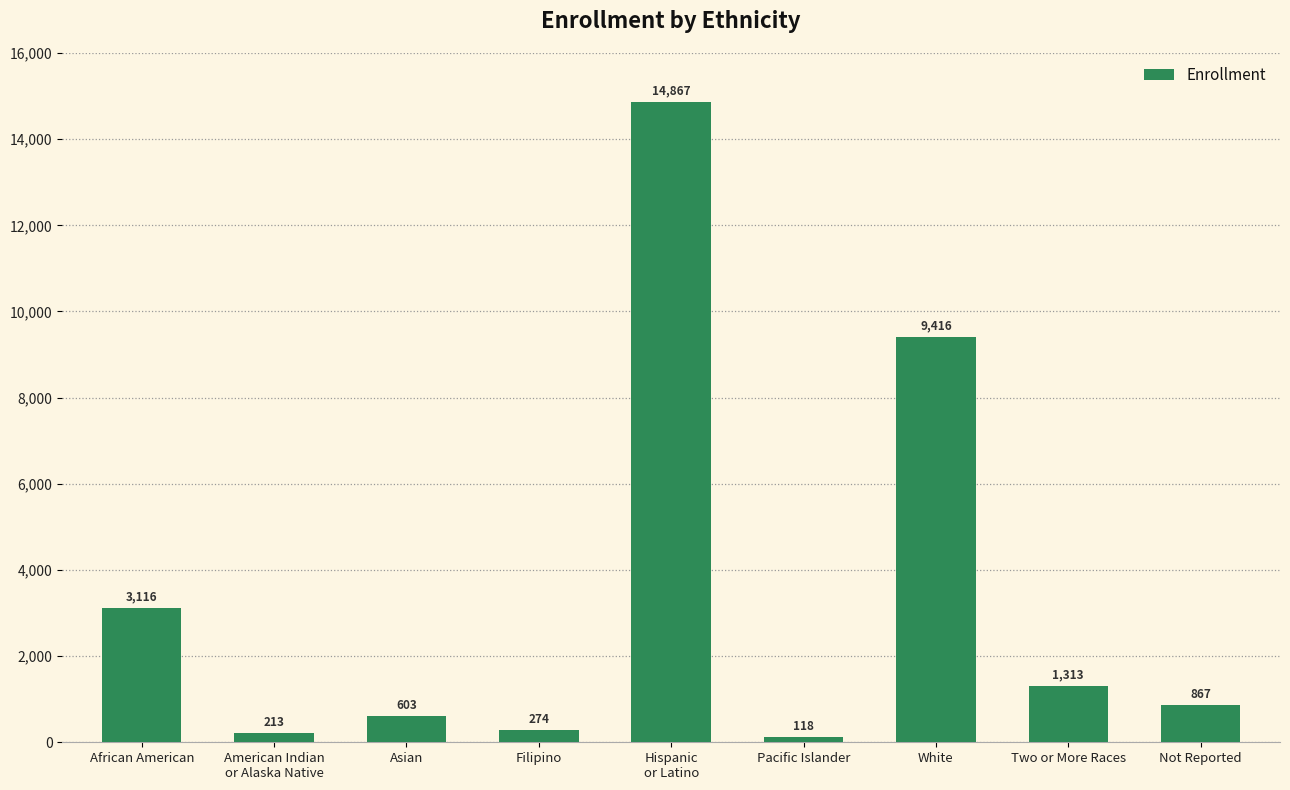

Where is the data nearest to the value 7492?

White